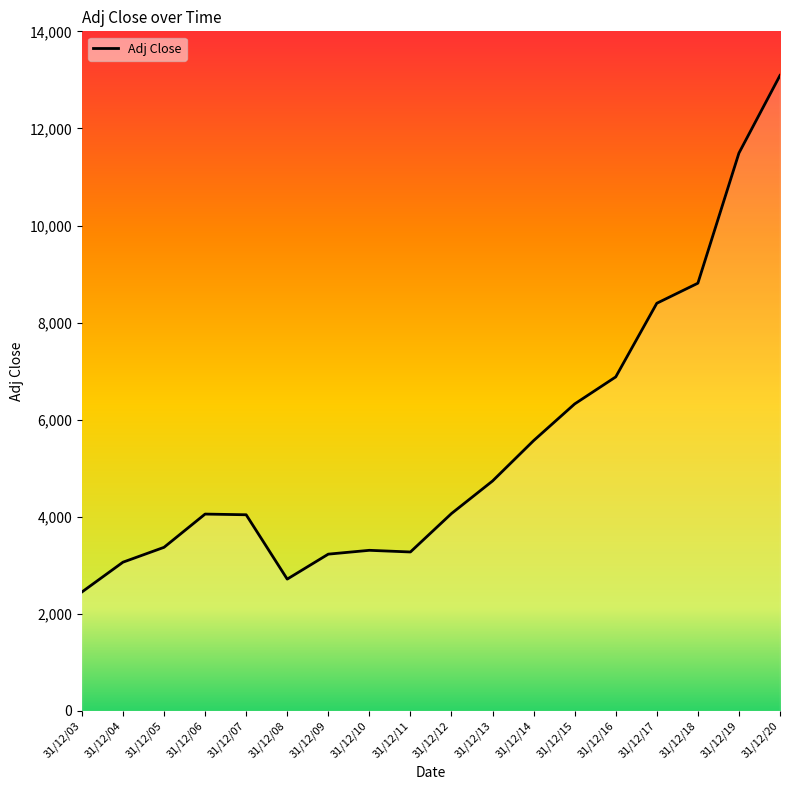

At which label is the value closest to 7770?

31/12/17